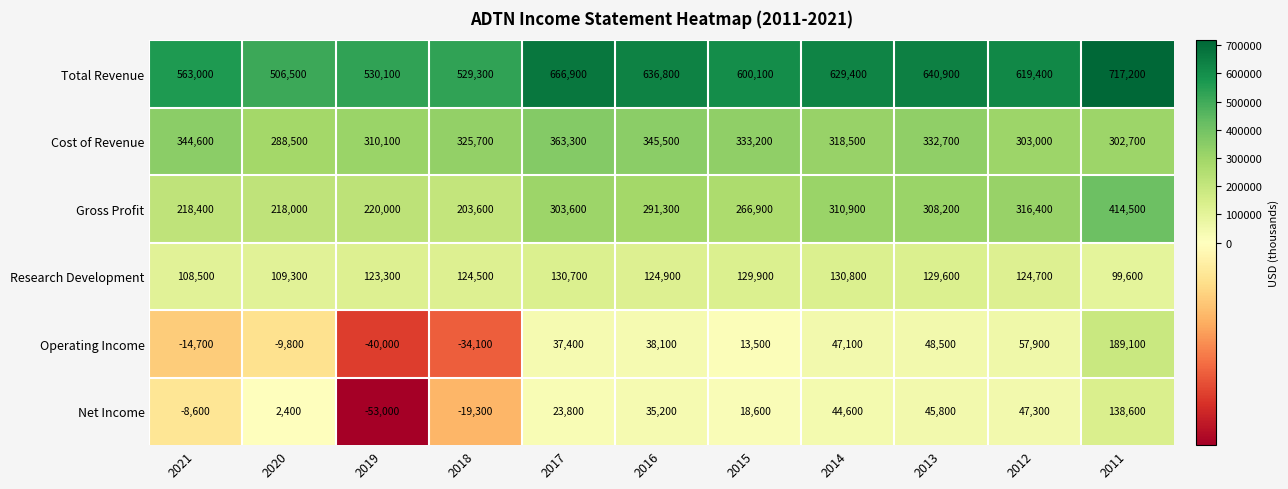

What is the highest value of the Net Income series?

138600